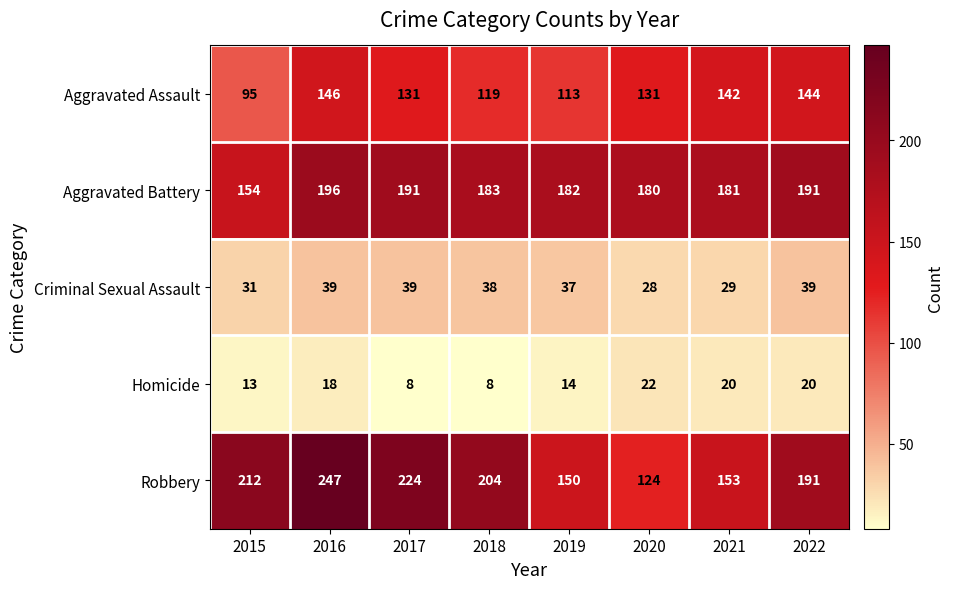

Rank the series by their maximum value, from lowest to highest.

Homicide, Criminal Sexual Assault, Aggravated Assault, Aggravated Battery, Robbery